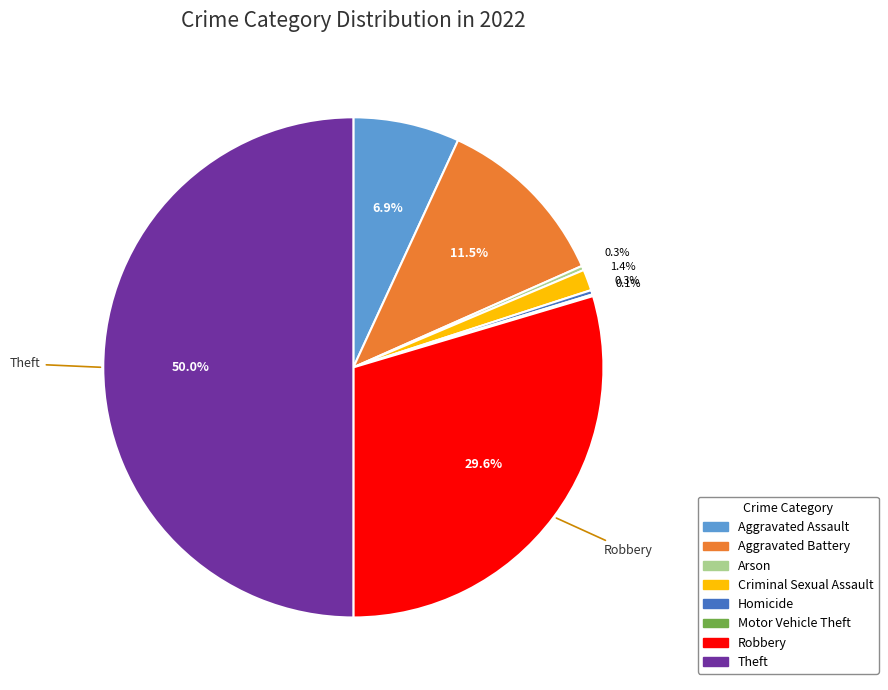

Approximately how many times larger is the value at Robbery compared to Homicide?

104.2